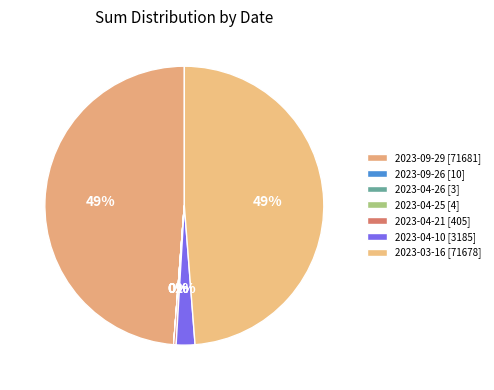

Rank the categories by value from lowest to highest.

2023-04-26, 2023-04-25, 2023-09-26, 2023-04-21, 2023-04-10, 2023-03-16, 2023-09-29